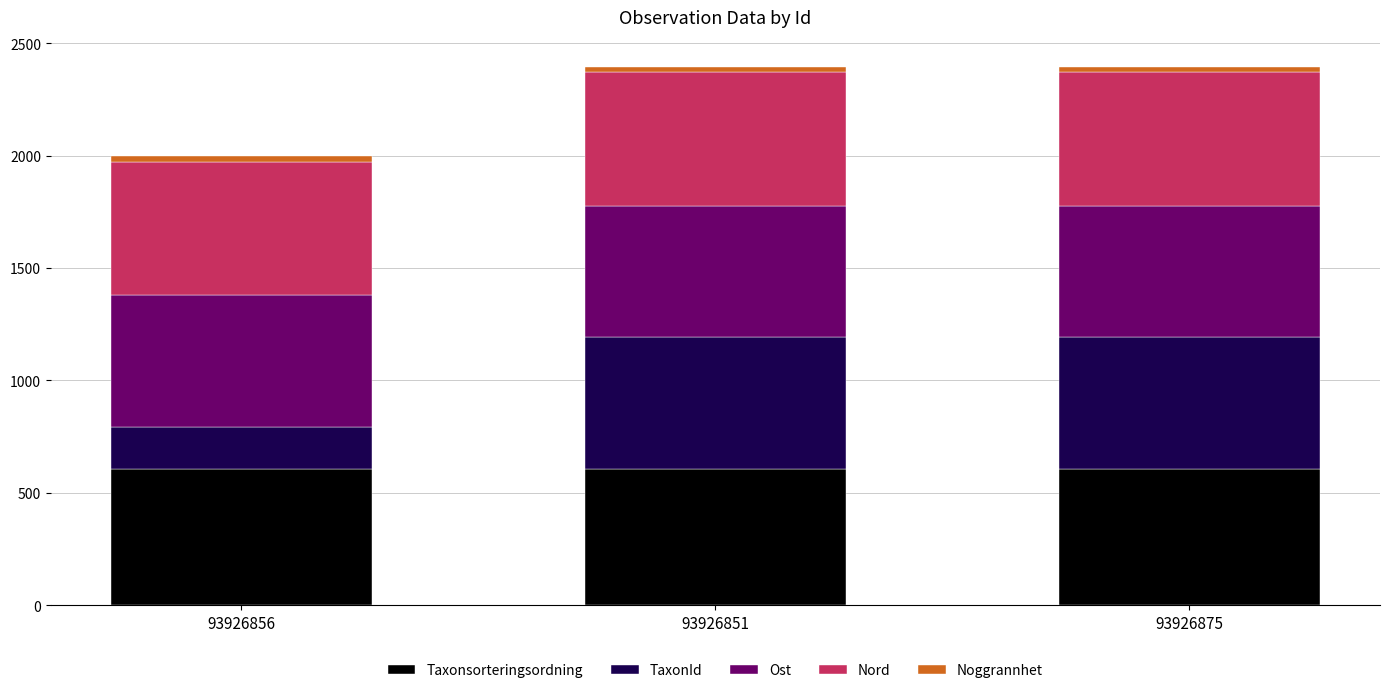

What is the maximum value for Taxonsorteringsordning?

604.4